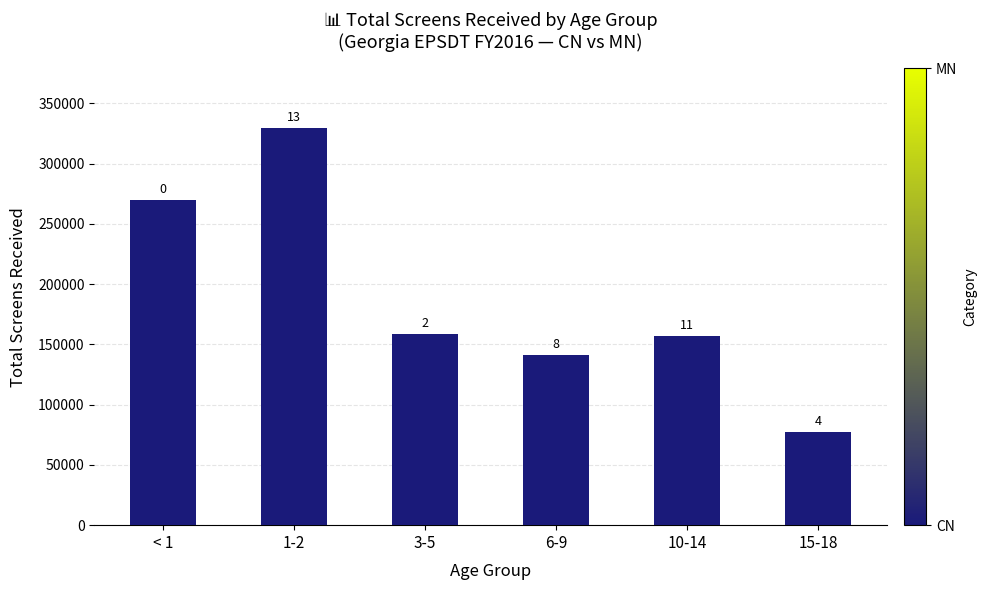

What is the total value across all series at 15-18?

77552